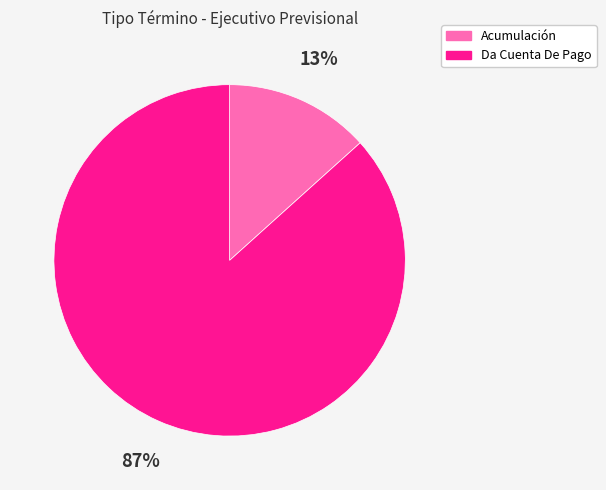

Rank the categories by value from highest to lowest.

Da Cuenta De Pago, Acumulación